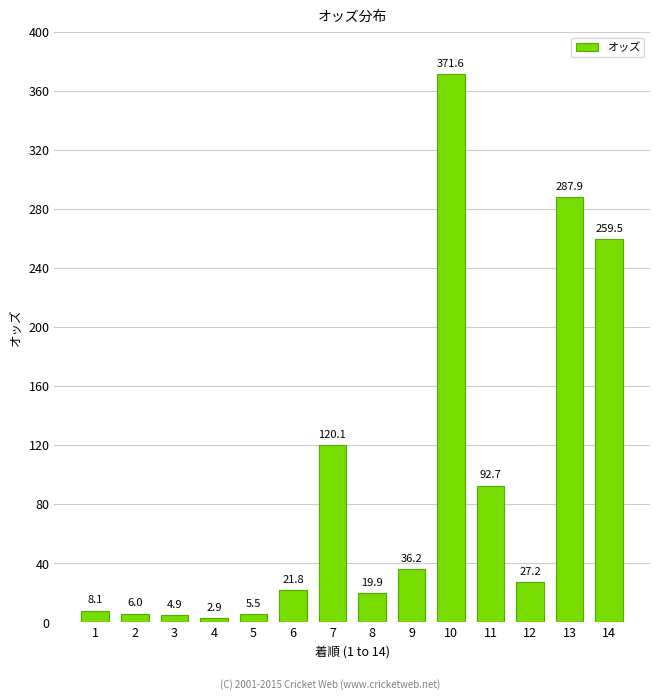

Reading left to right, transcribe all the data shown in this chart.

1=8.1	2=6.0	3=4.9	4=2.9	5=5.5	6=21.8	7=120.1	8=19.9	9=36.2	10=371.6	11=92.7	12=27.2	13=287.9	14=259.5